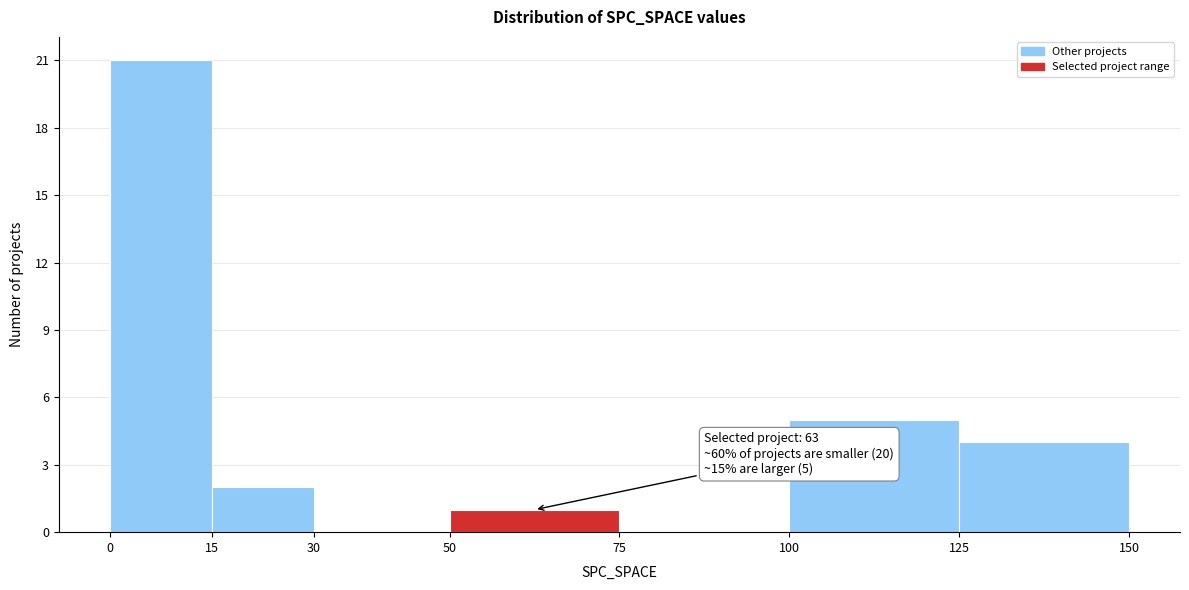

Which range on the x-axis has the tallest bar?

0 to 15